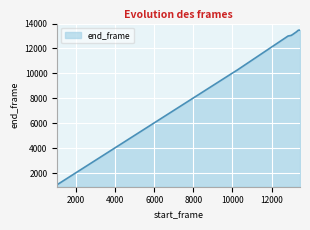

What is the greatest value displayed?

13472